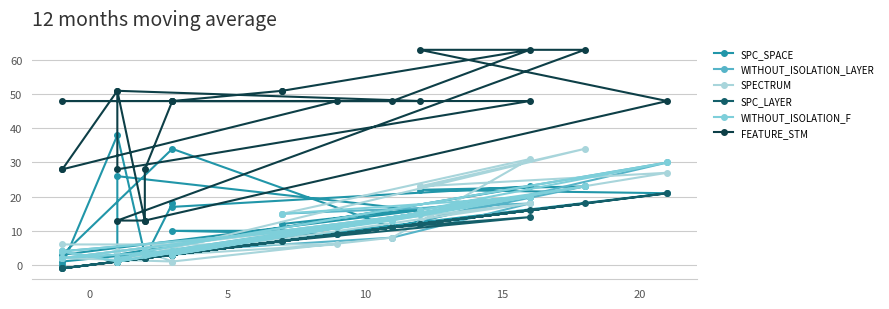

What is the maximum value for WITHOUT_ISOLATION_LAYER?

30